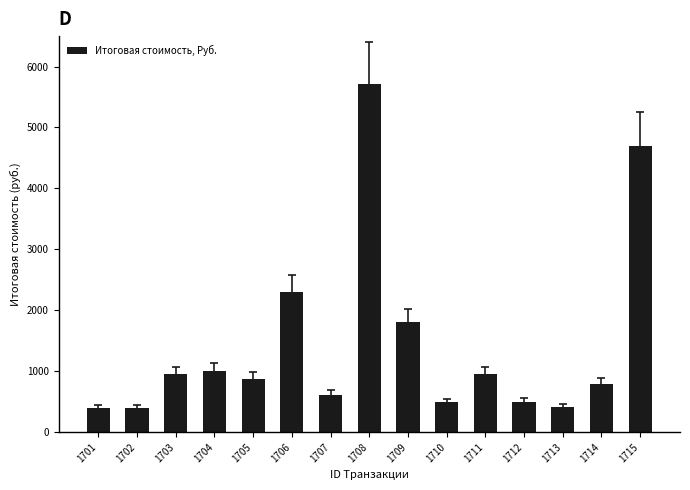

What is the ratio of the value at 1701 to the value at 1702?

1.0